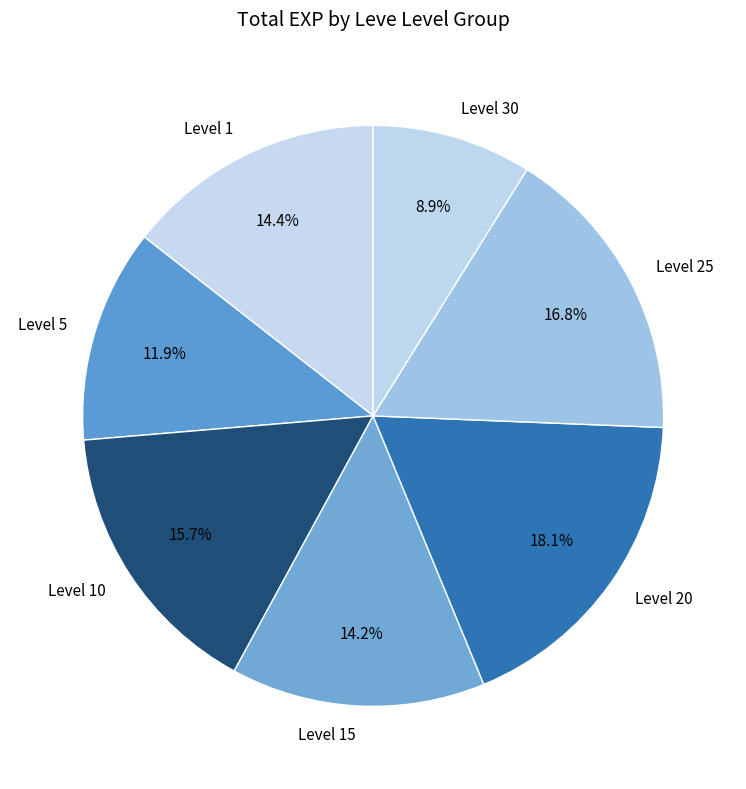

What percentage do Level 1 and Level 30 together represent?

23.3%